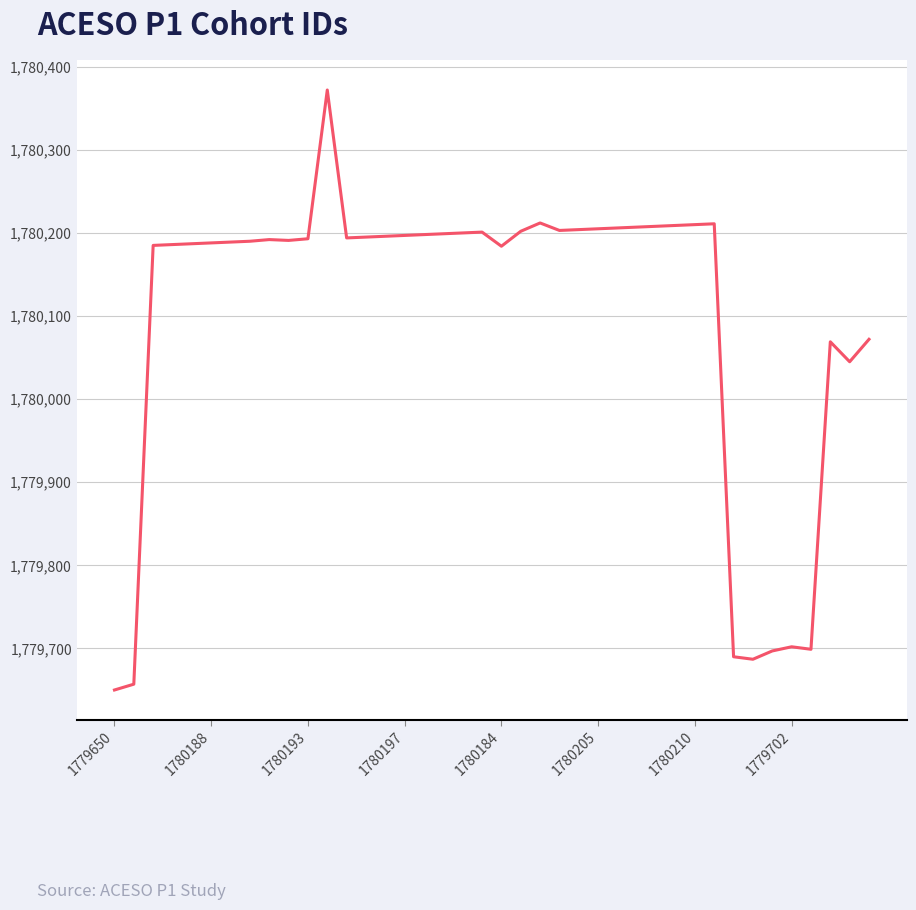

What is the minimum value shown in the chart?

1779650